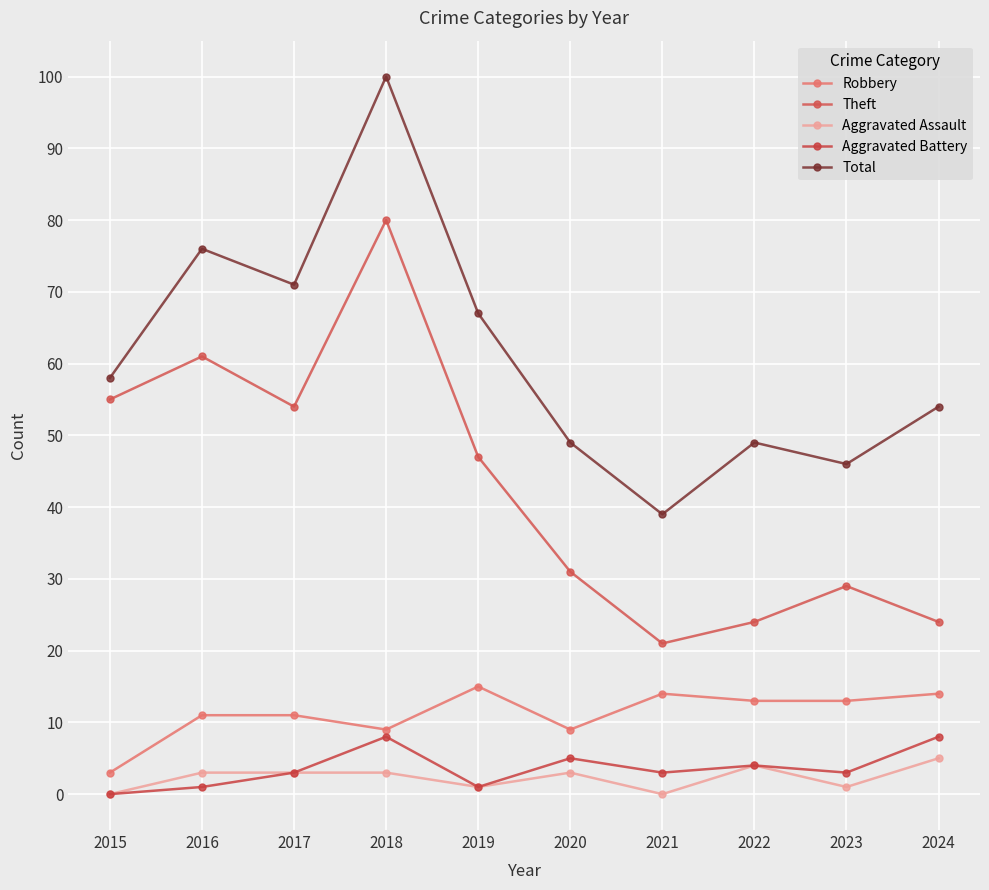

Read the Theft value at 2016, to the nearest 10.

60